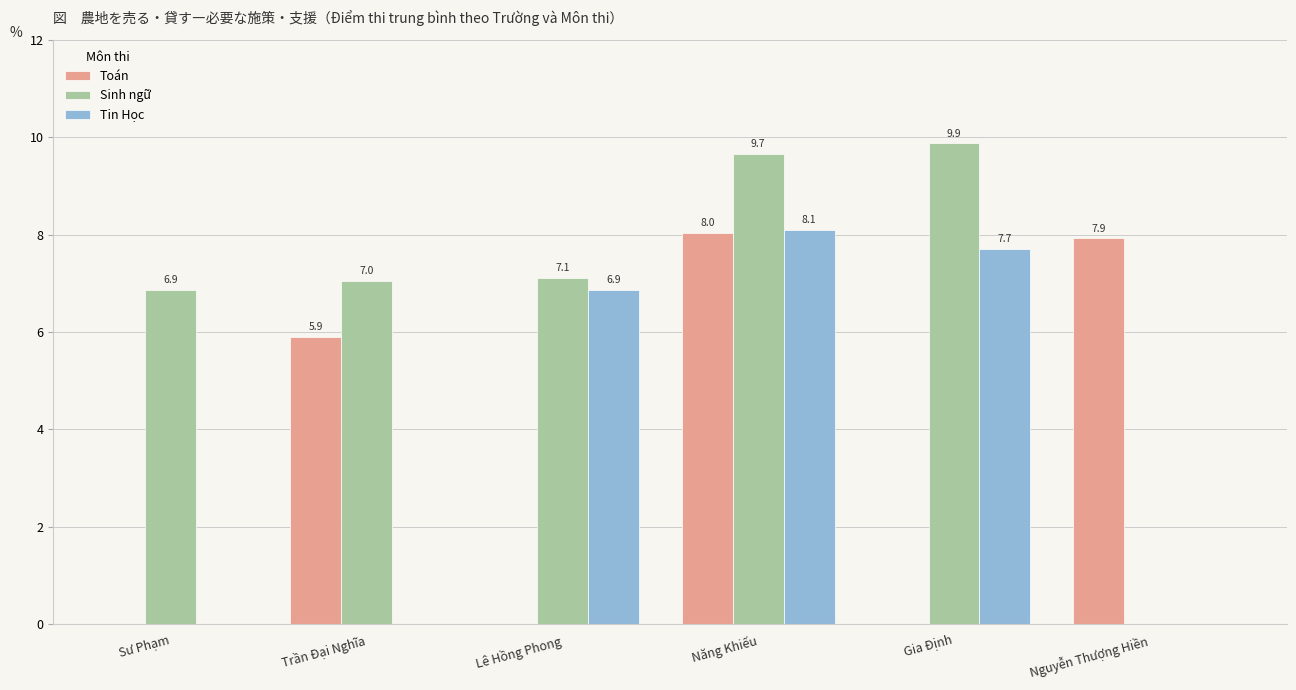

What is the sum of all Tin Học values?

22.7